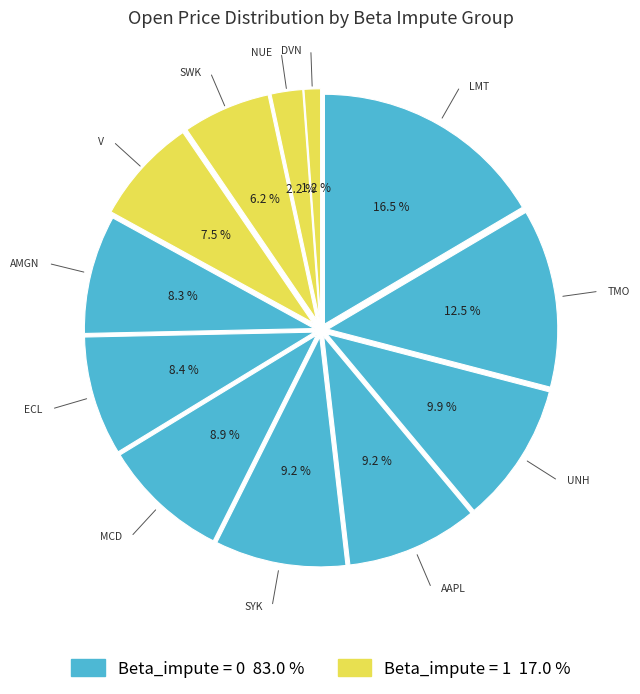

Is there a majority slice in this chart?

No